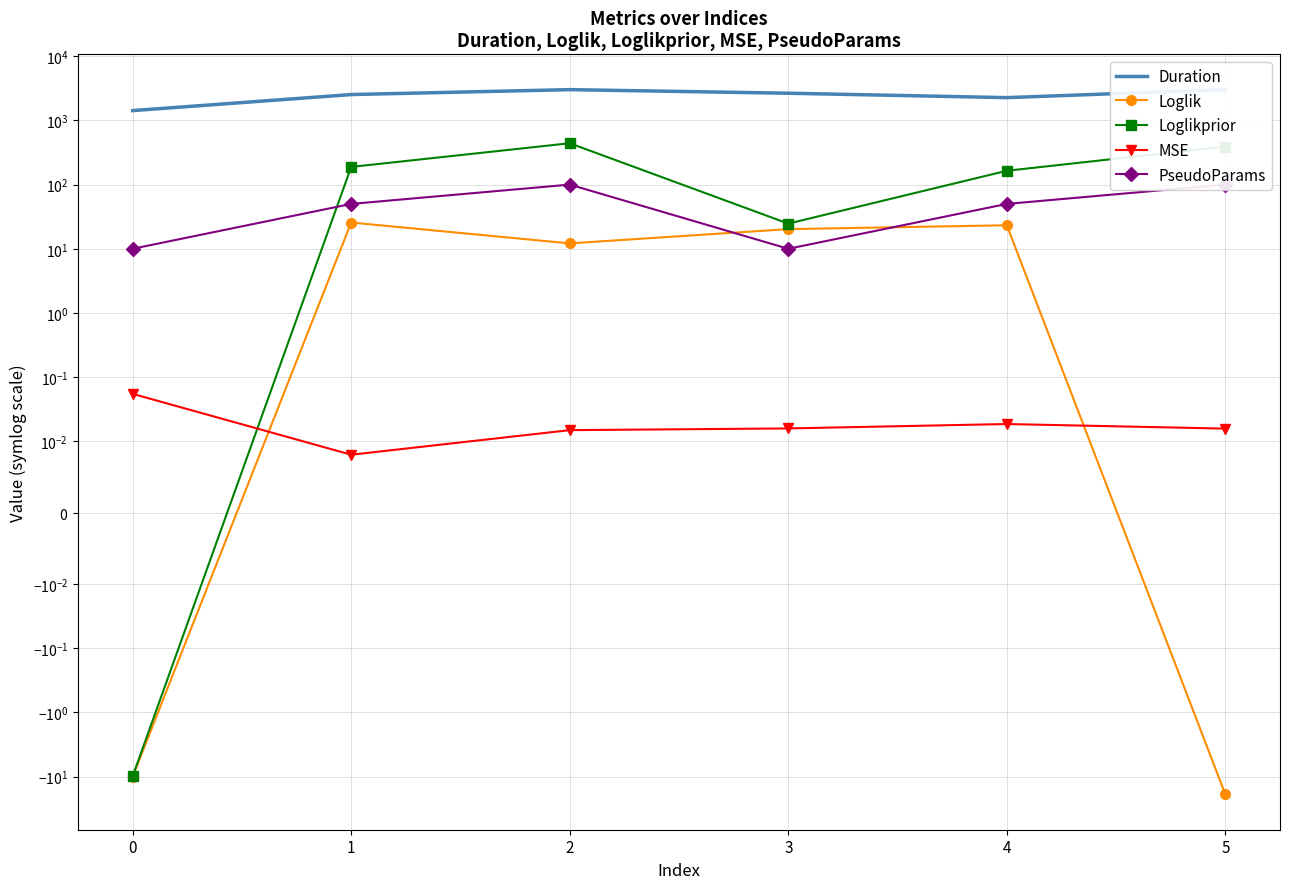

At which label does PseudoParams reach its peak?

2